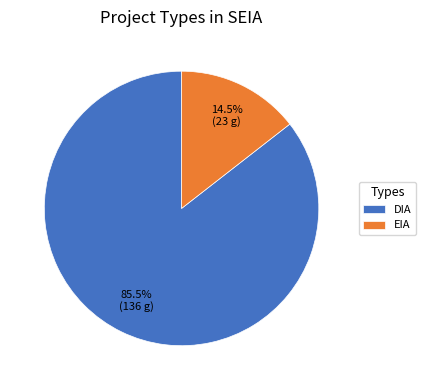

How many segments does this pie chart have?

2